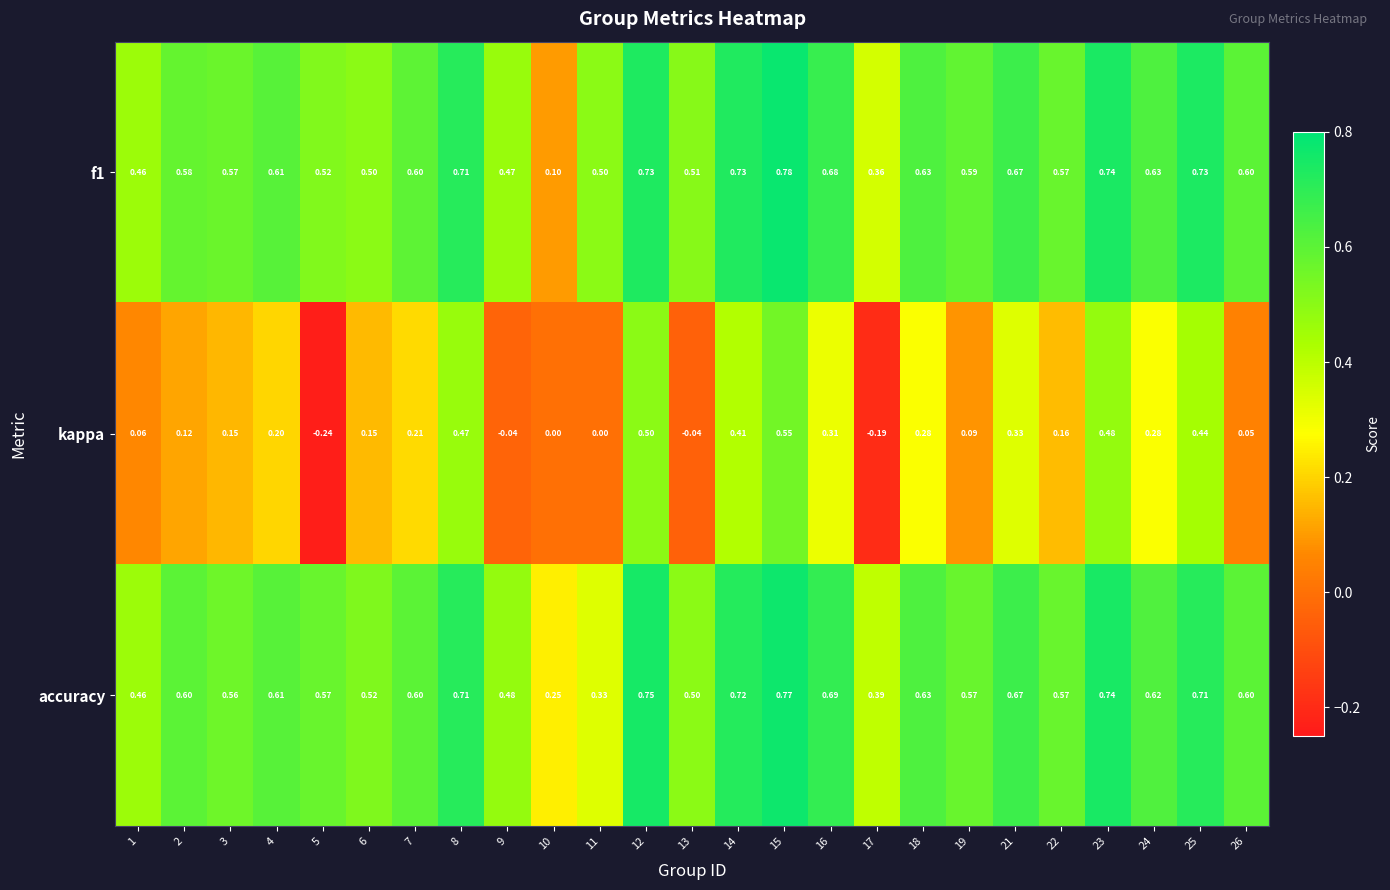

Which series has the widest spread of values?

kappa